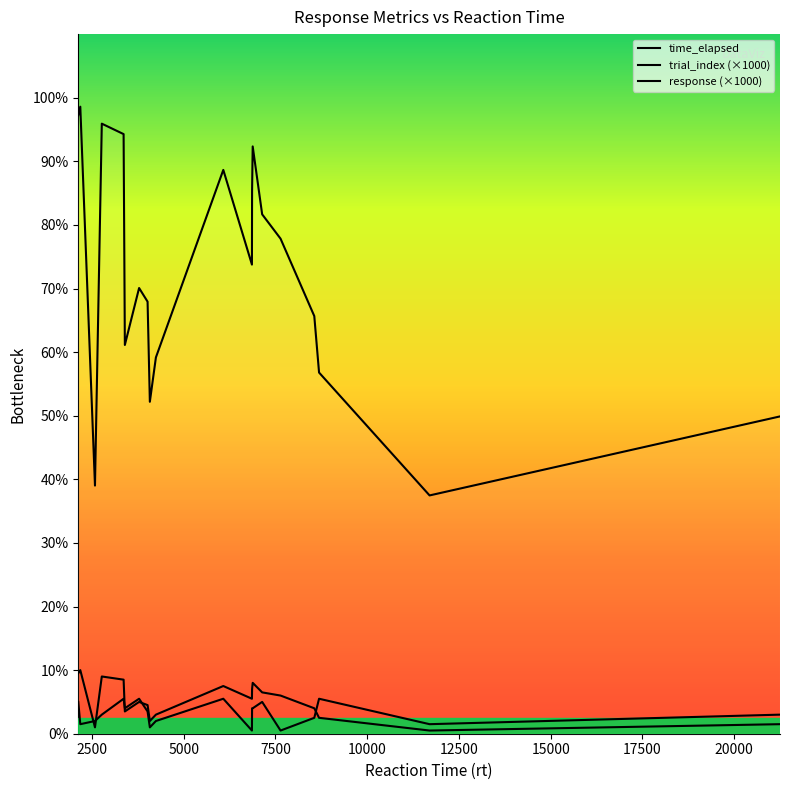

True or false: time_elapsed and response (×1000) intersect in this chart.

False